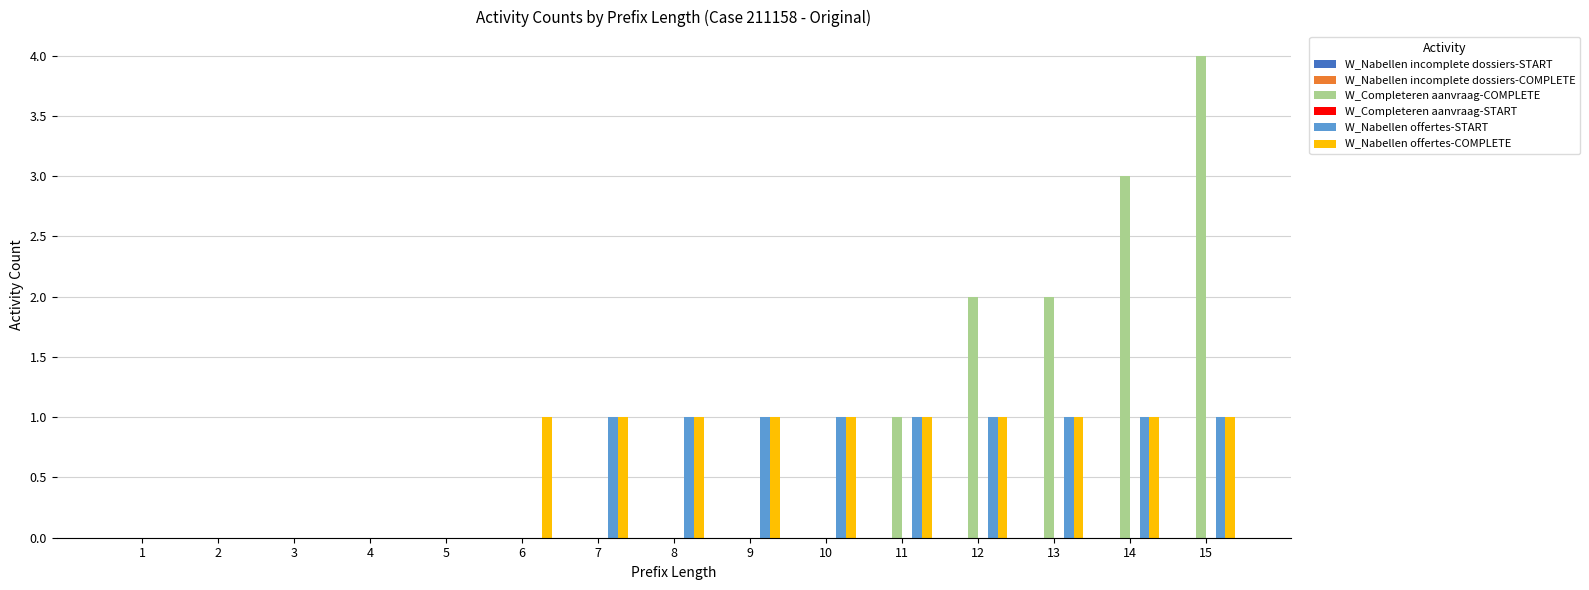

What is the total value across all series at 13?

4